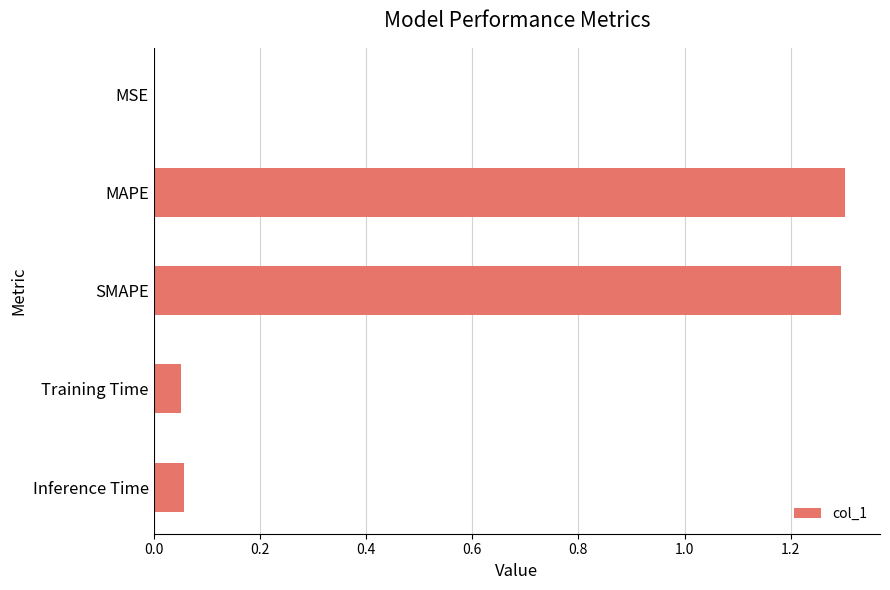

What is the sum of all values?

2.7